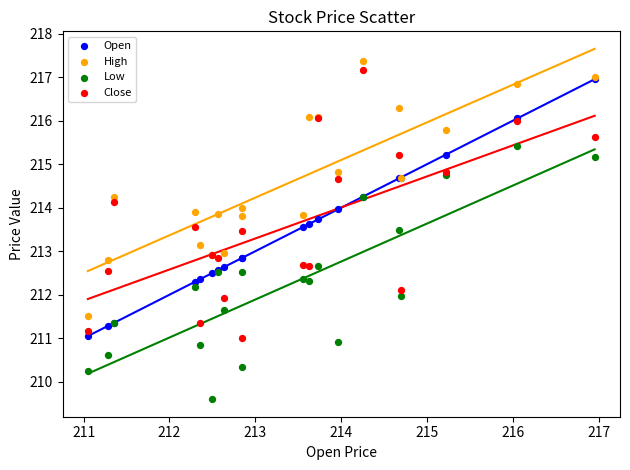

What are all the series names shown in the legend?

Open, High, Low, Close